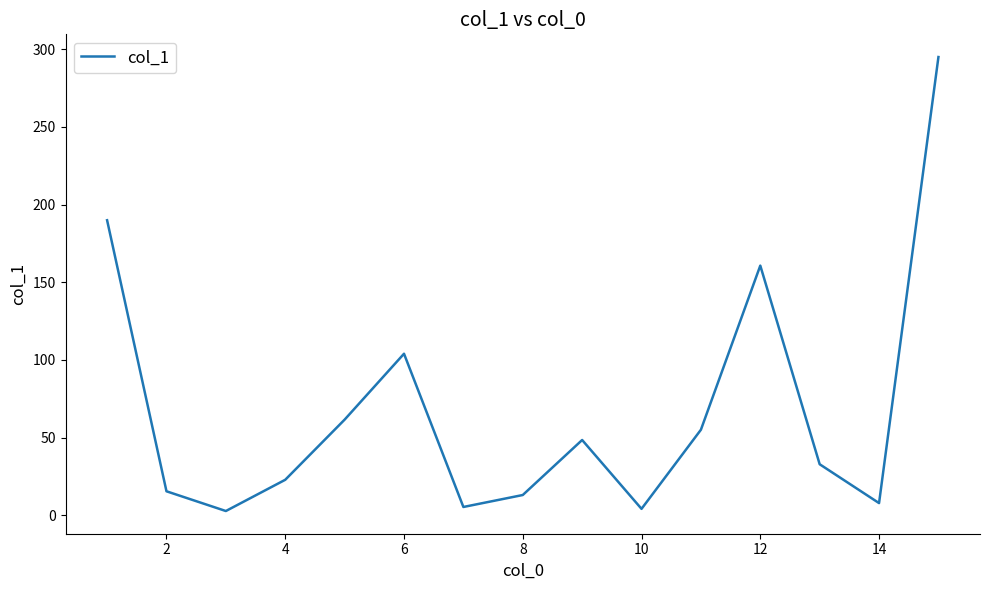

What is the greatest value displayed?

294.9